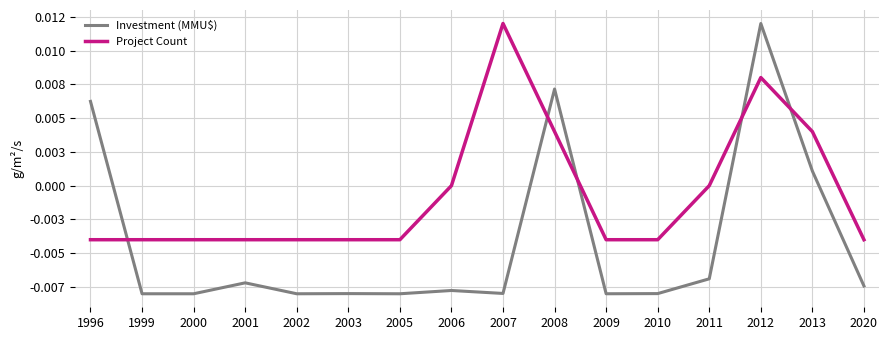

What are all the series names shown in the legend?

Investment (MMU$), Project Count